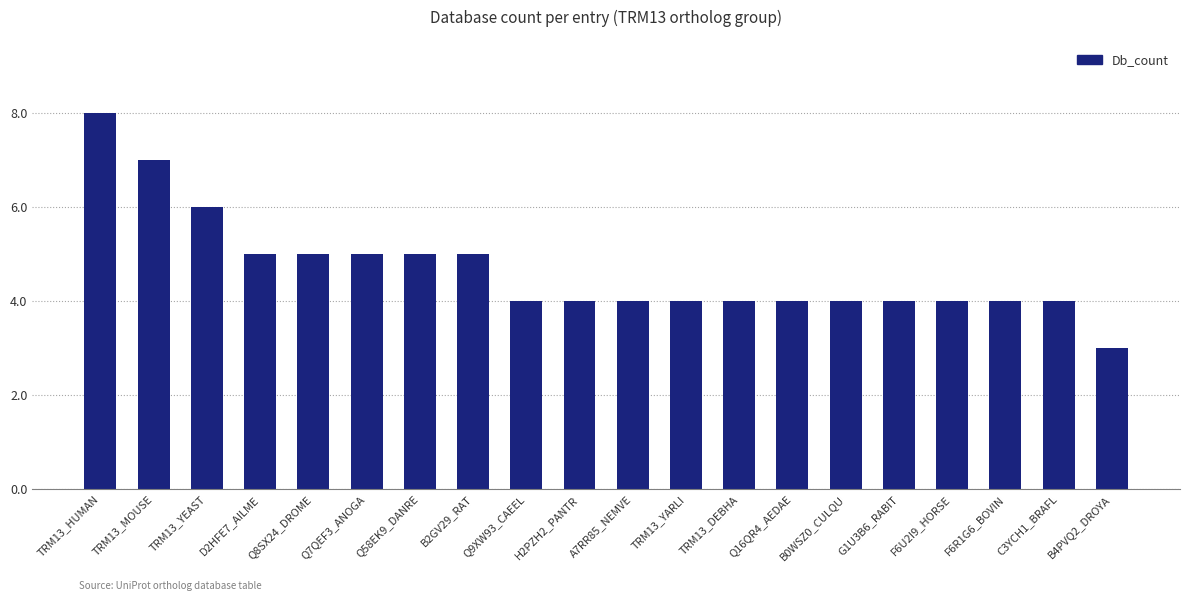

Which label corresponds to the smallest value in the chart?

B4PVQ2_DROYA